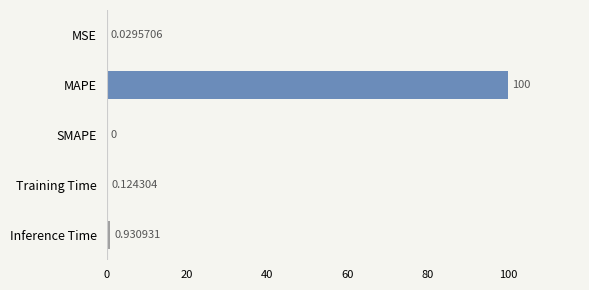

Are the bars horizontal?

Yes